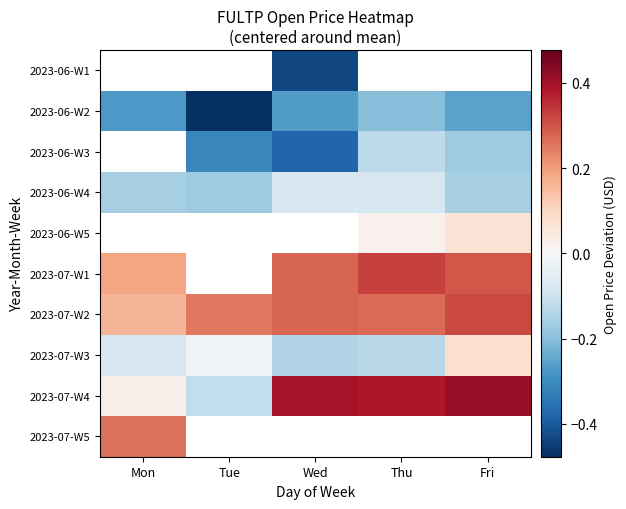

What is the difference between the second highest and minimum values in the 2023-06-W4 series?

0.1